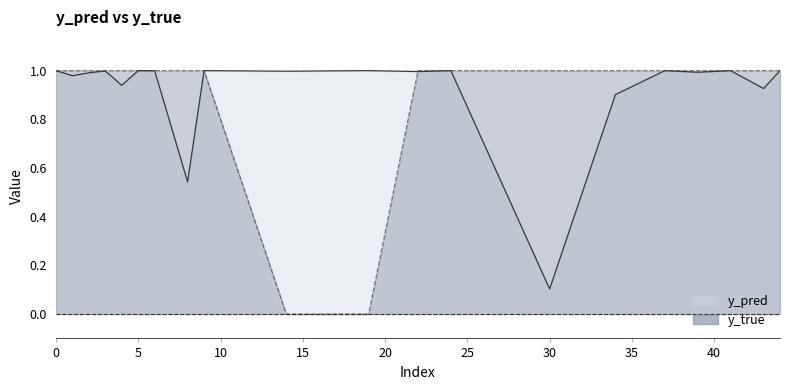

What is the difference between the second highest and minimum values in the y_pred series?

0.9